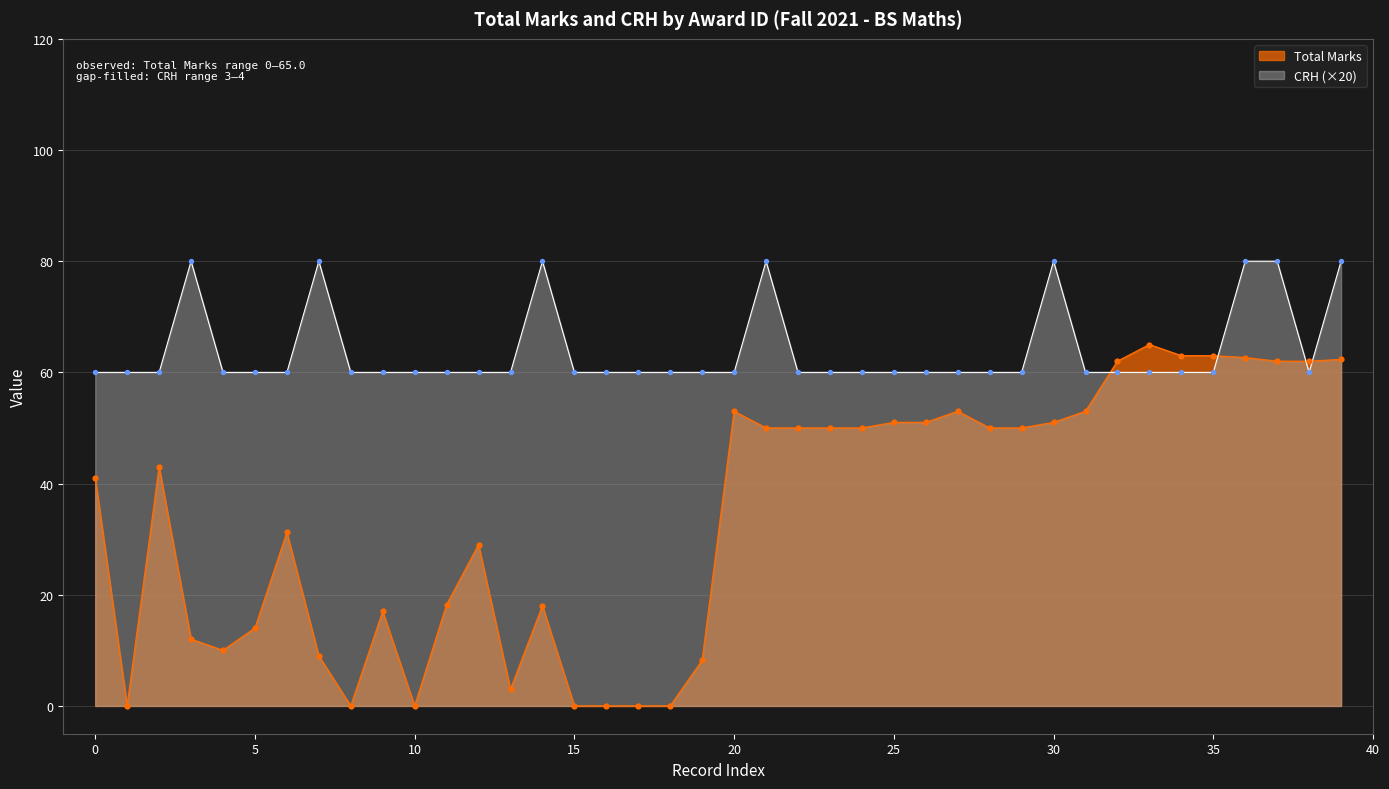

What are all the series names shown in the legend?

Total Marks, CRH (×20)